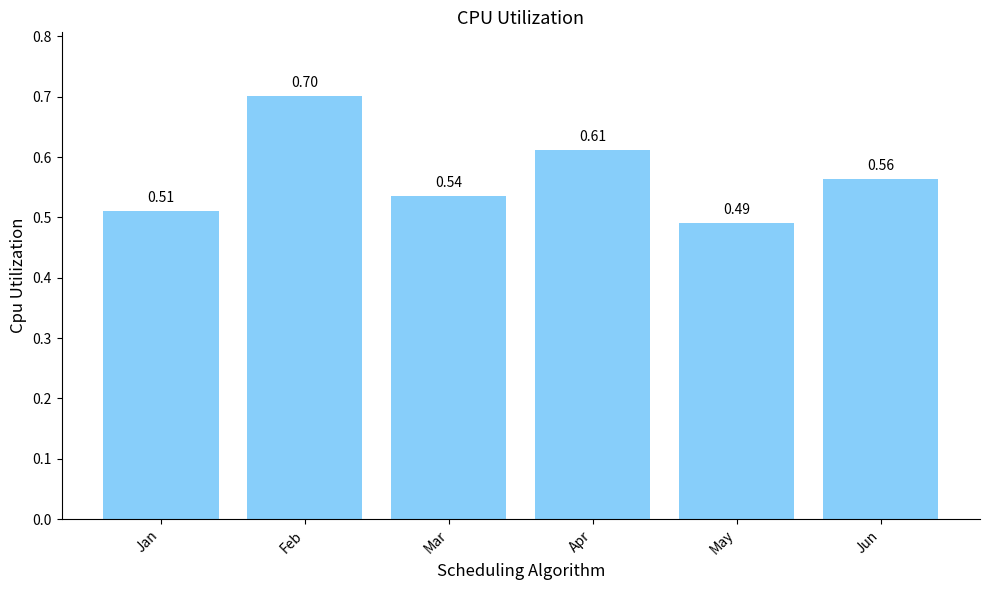

What is the sum of all values?

3.4